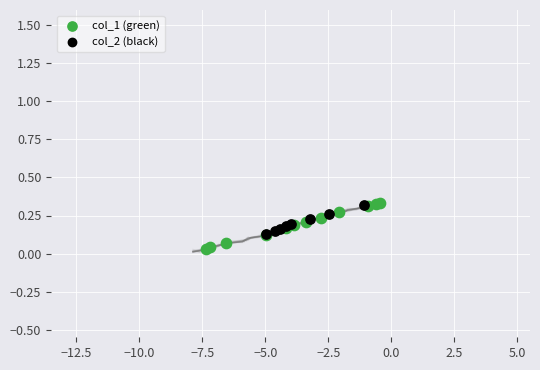

What are all the series names shown in the legend?

col_1 (green), col_2 (black)